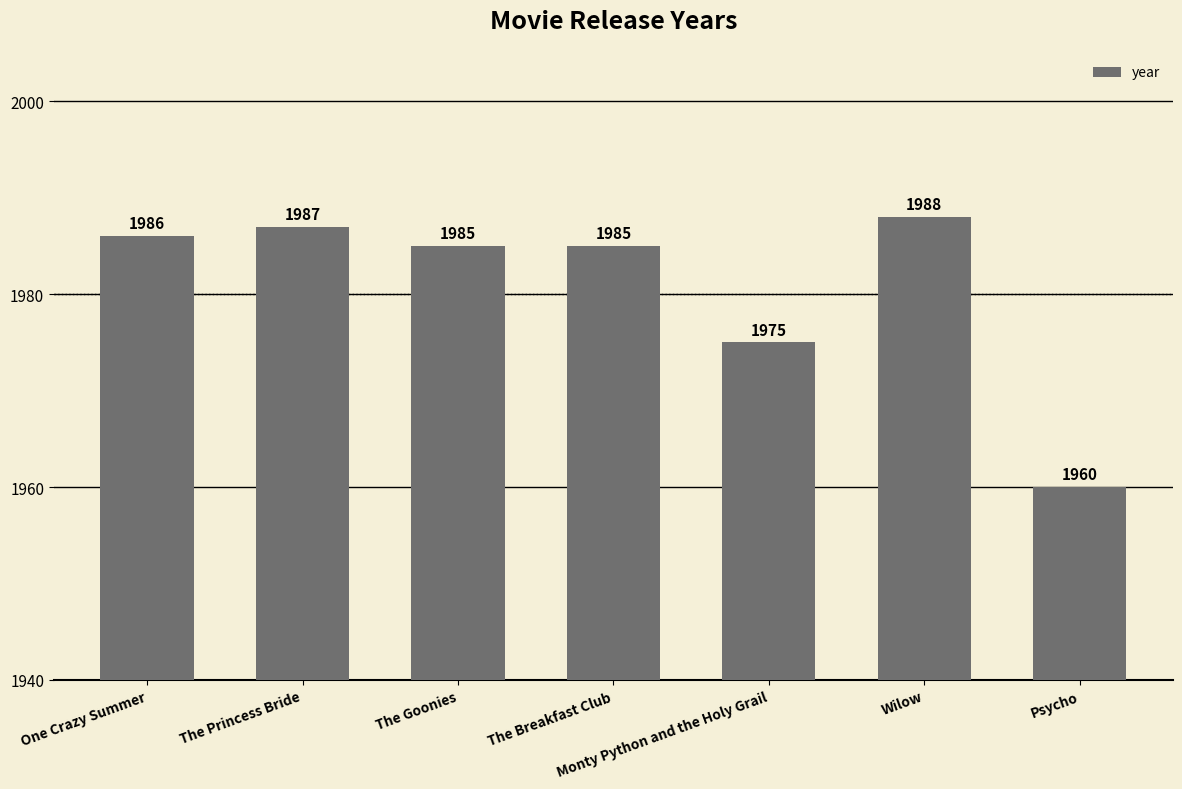

Read the value at Psycho.

1960